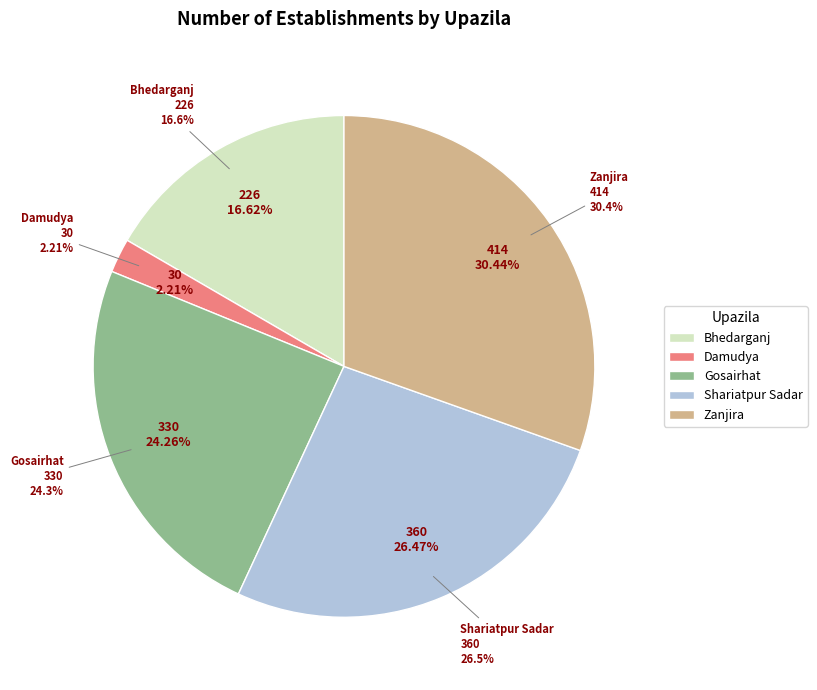

How many slices are in this pie chart?

5